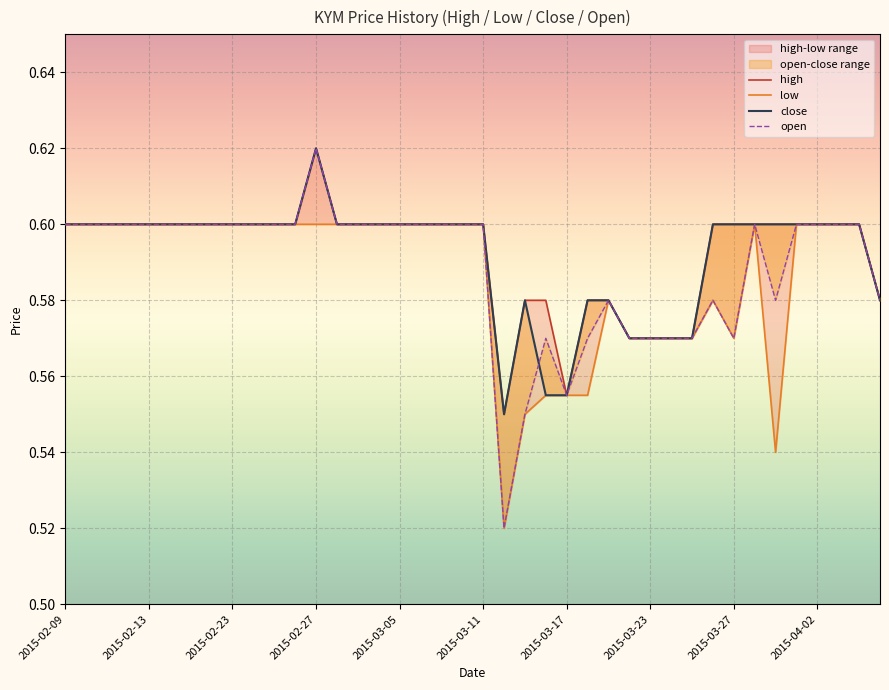

At which category is the sum across all series the highest?

2015-02-27